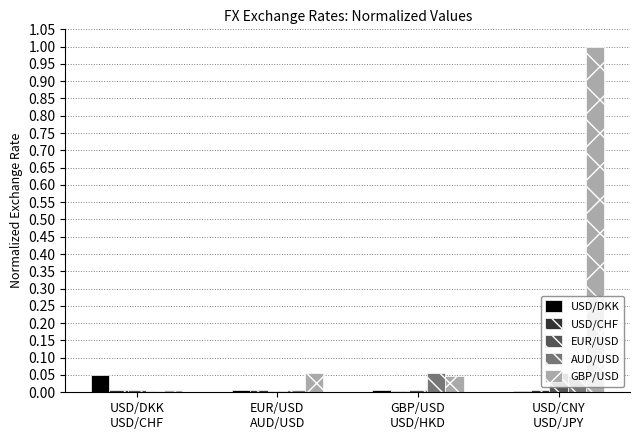

Which label corresponds to the largest value in the chart?

USD/CNY
USD/JPY